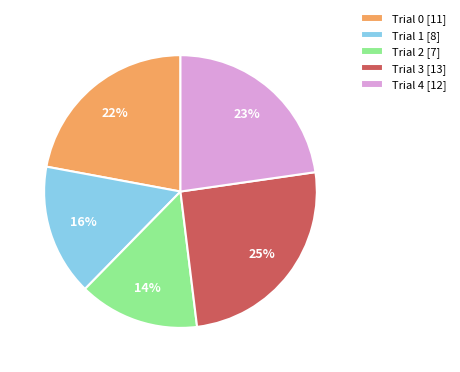

How many segments does this pie chart have?

5